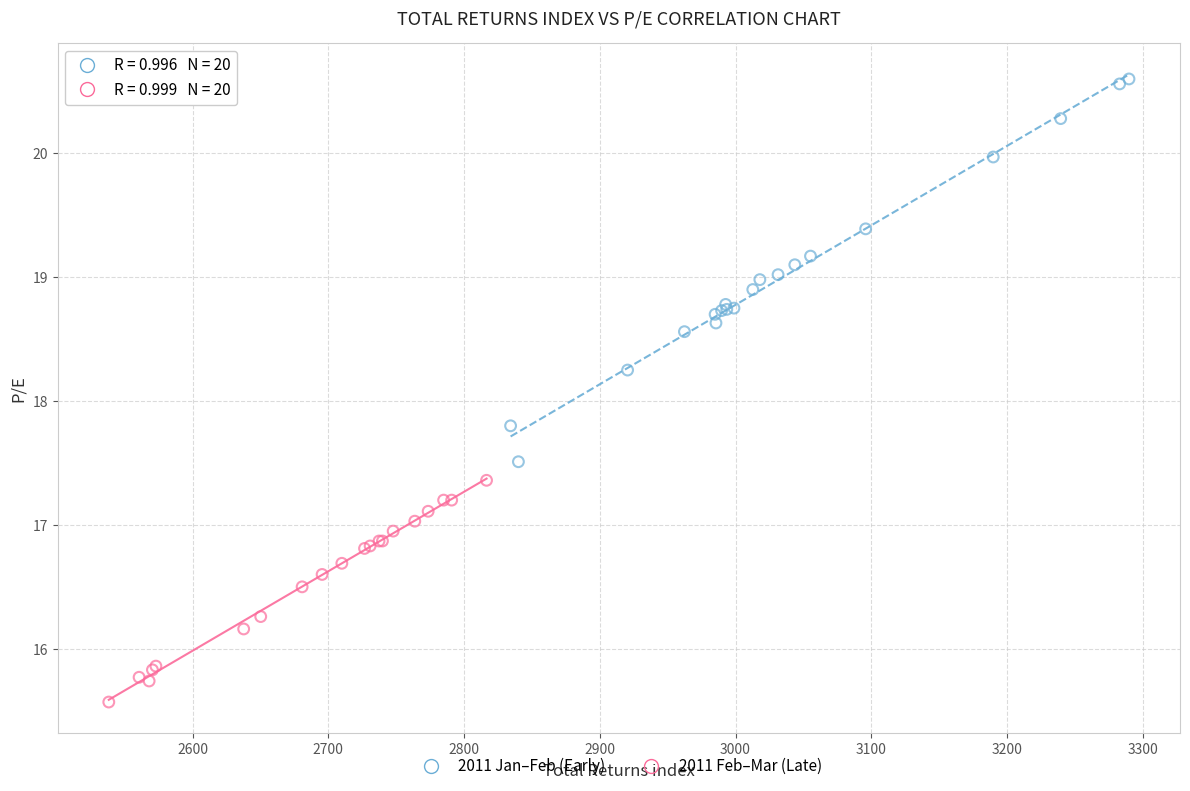

Which series reaches the maximum Y coordinate?

2011 Jan–Feb (Early)